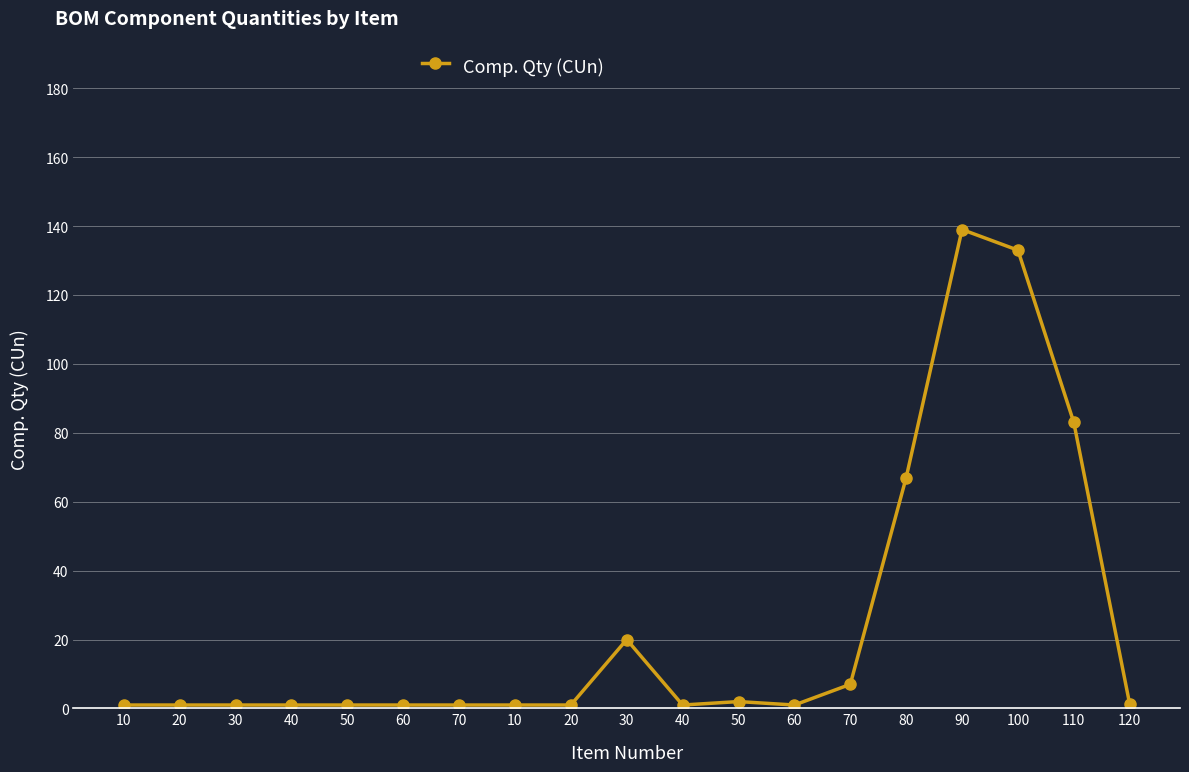

What is the greatest value displayed?

139.0